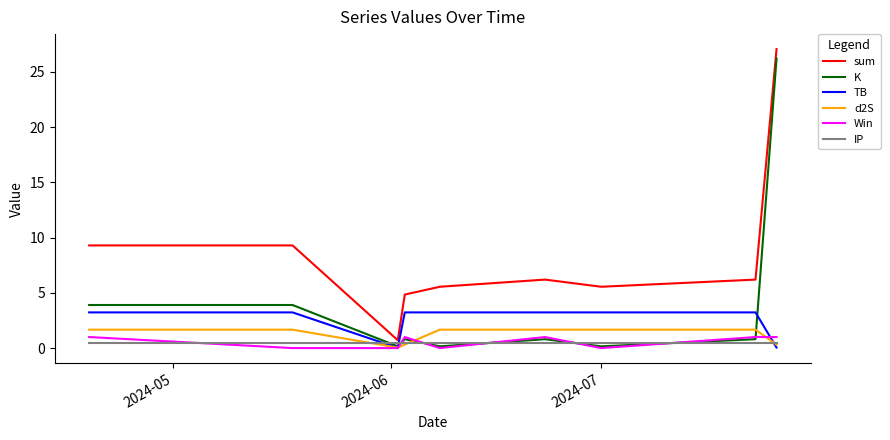

True or false: TB and sum cross at least once.

False